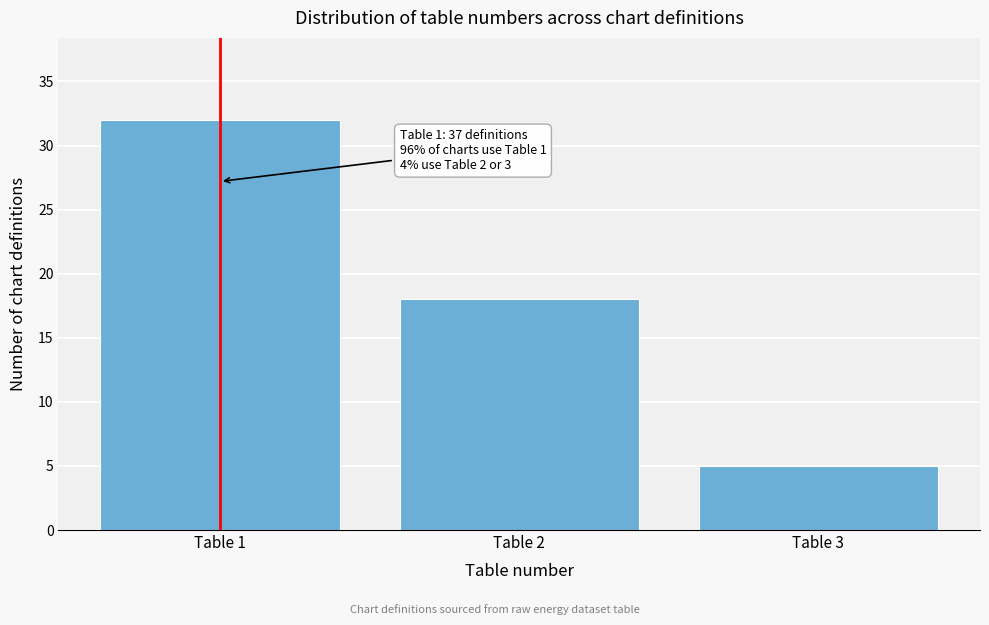

Reading right to left, list all the values displayed in this chart.

5	18	32